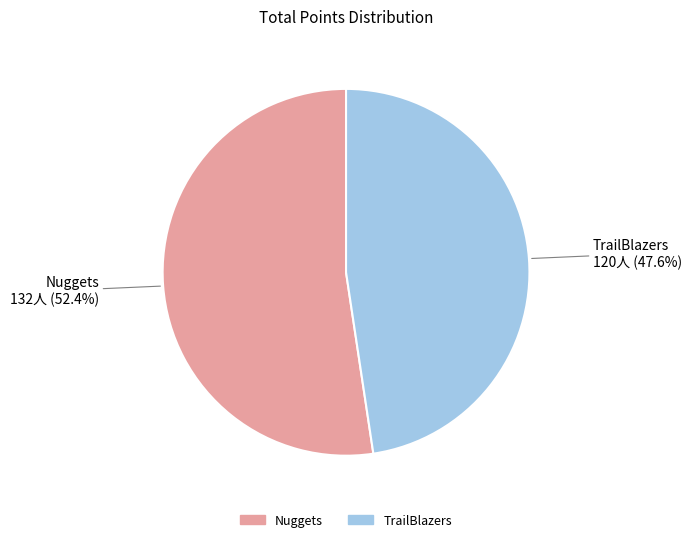

Is there any slice that represents more than half of the pie?

Yes